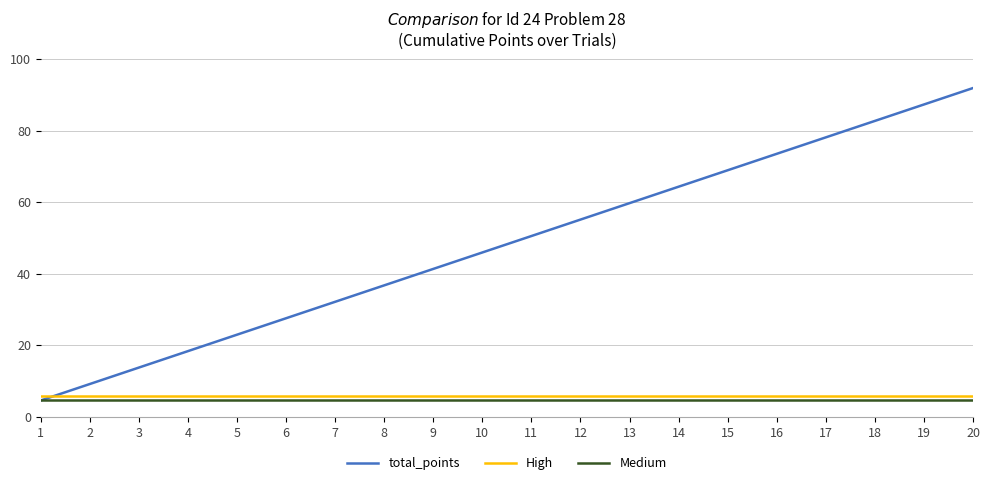

What is the approximate value of Medium at 12?

4.6